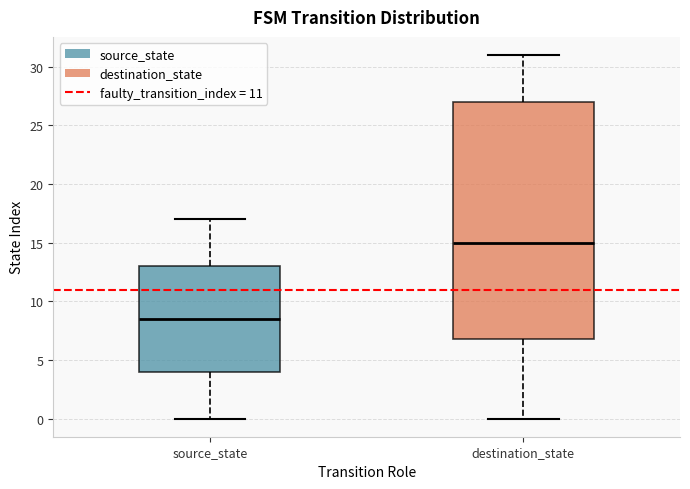

Reading left to right, transcribe this box plot: for each box, give where its median line is, the range the box spans, and where its two whiskers end, as read against the y-axis. The values are not printed on the chart, so give them approximately, as read against the axis.

source_state: median 8.5, box 4.0 to 13.0, whiskers 0.0 to 17.0
destination_state: median 15.0, box 7.0 to 27.0, whiskers 0.0 to 31.0